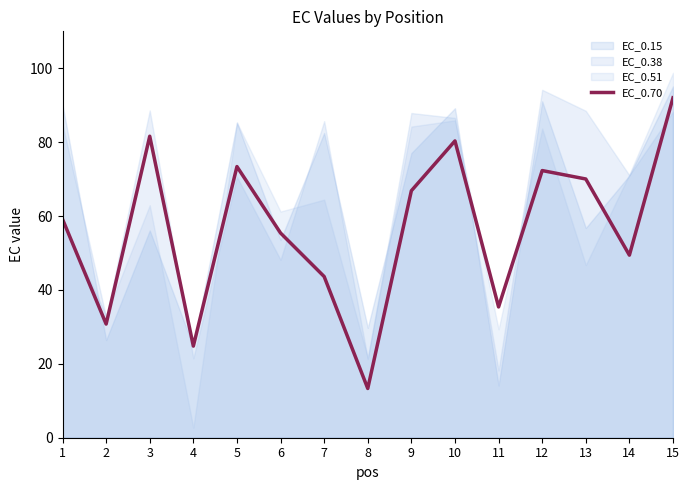

List the labels in order of value, largest first.

15, 3, 10, 5, 12, 13, 9, 1, 6, 14, 7, 11, 2, 4, 8